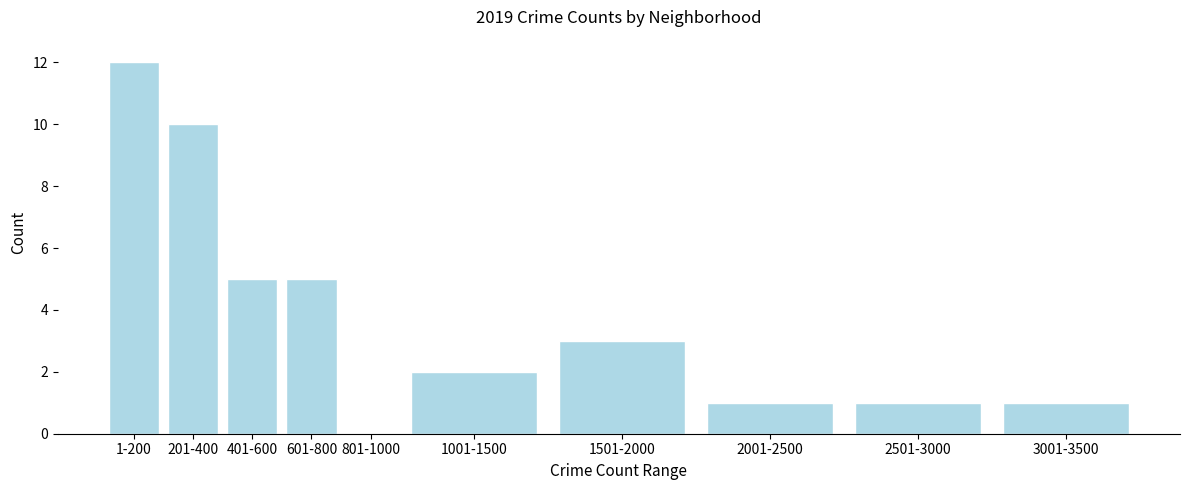

Reading right to left, what are all the values shown in this chart?

3001-3500=1	2501-3000=1	2001-2500=1	1501-2000=3	1001-1500=2	801-1000=0	601-800=5	401-600=5	201-400=10	1-200=12